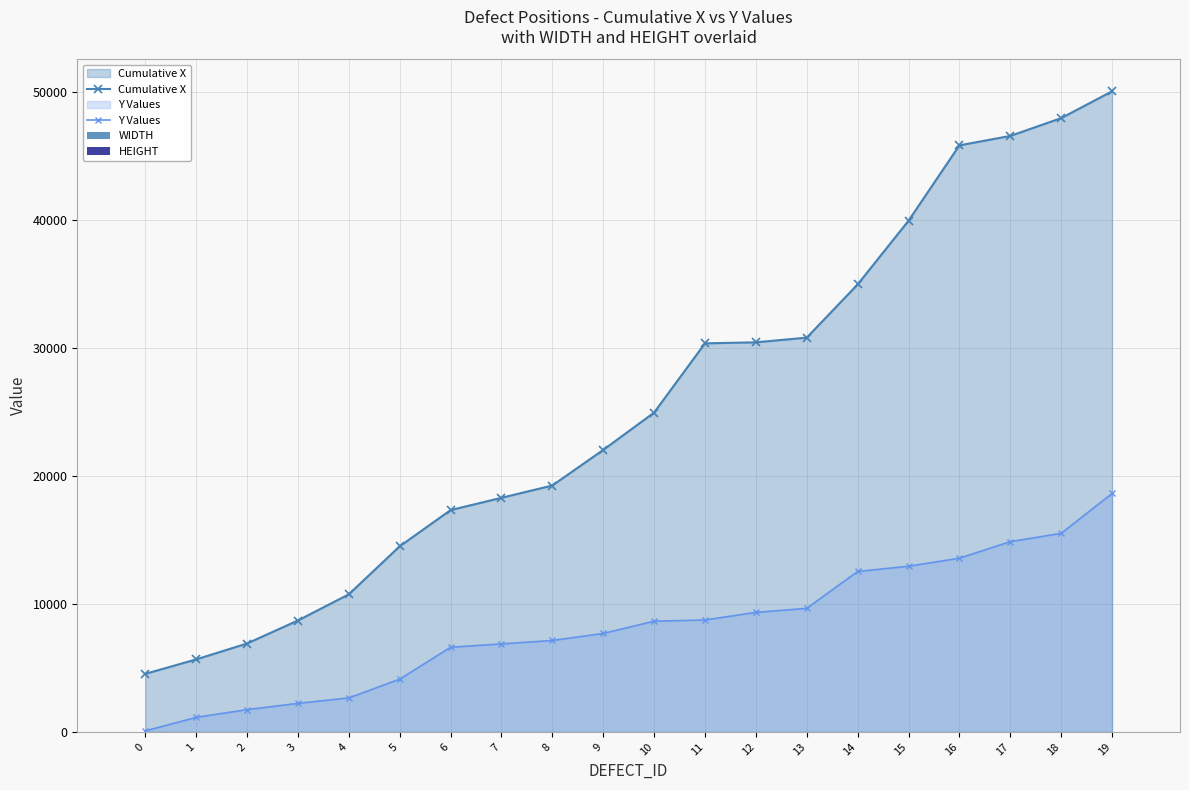

What is the highest value of the WIDTH series?

7